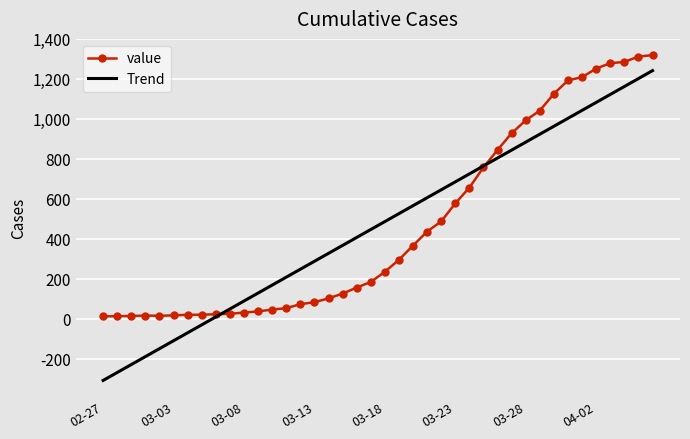

List the series in order of their peak value, highest first.

value, Trend